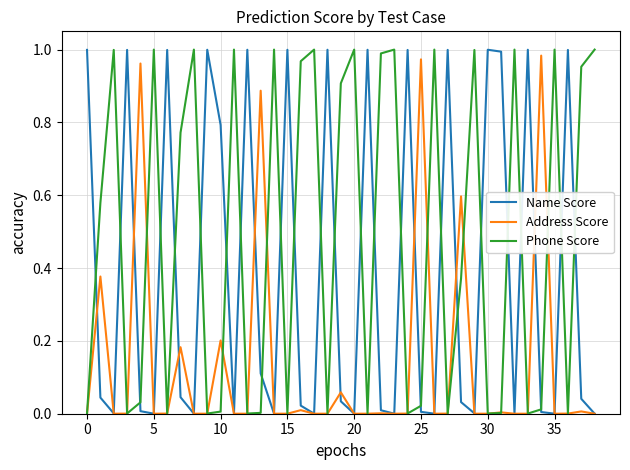

Which series has the widest spread of values?

Phone Score